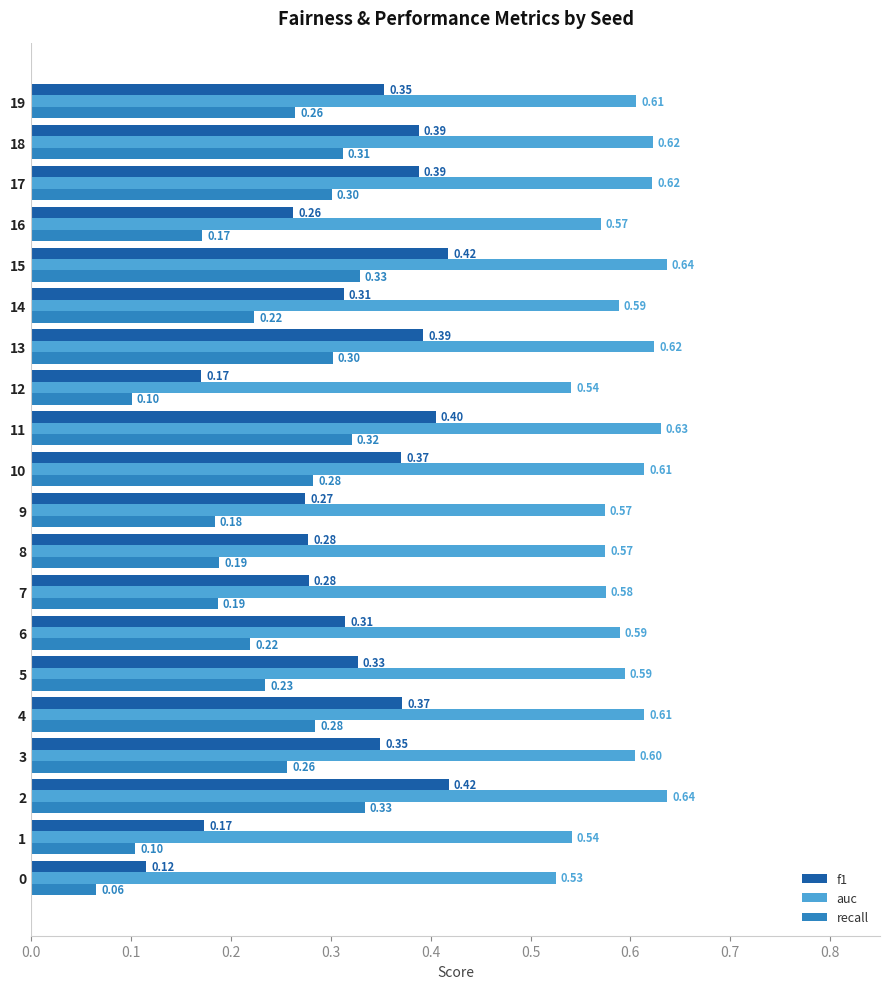

What is the total value across all series at 0?

0.7